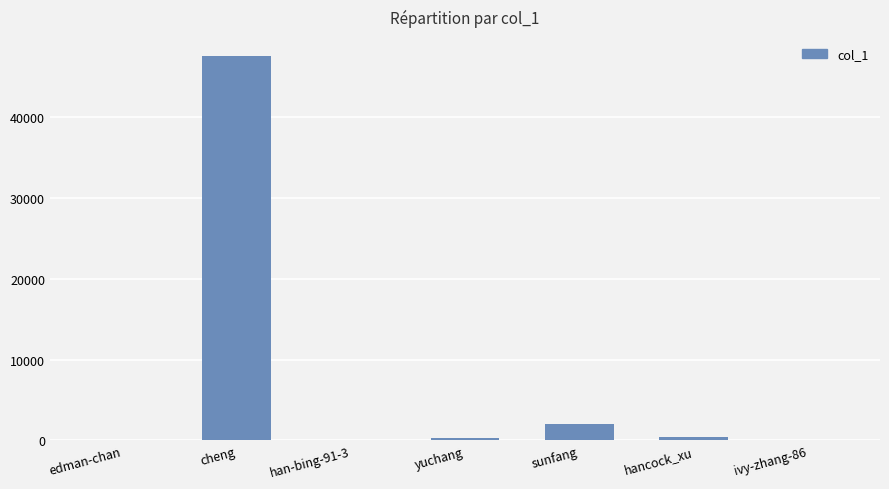

At which label is the value closest to 23766?

sunfang